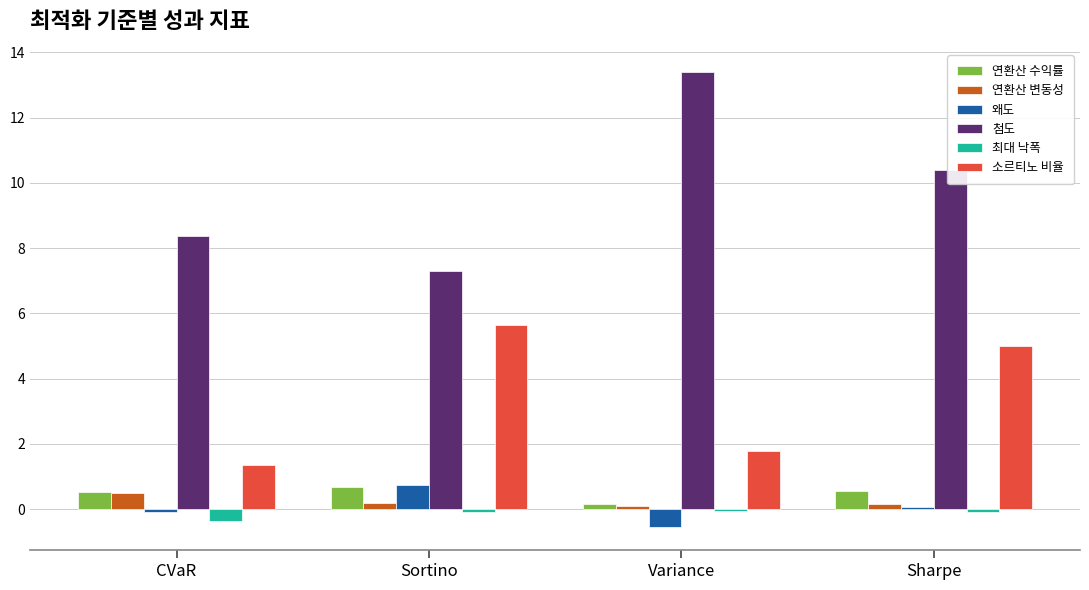

Is the value of 최대 낙폭 at CVaR greater than the value of 연환산 수익률 at Sharpe?

No